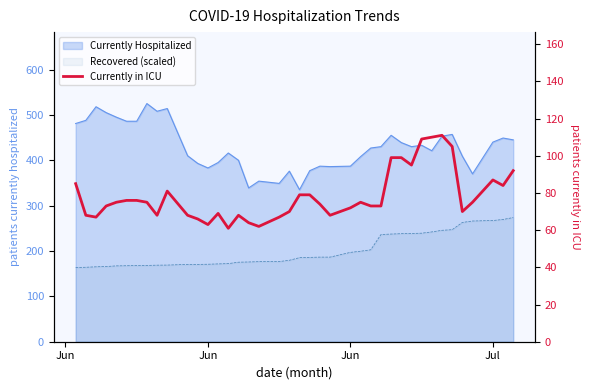

Reading left to right, transcribe all the data shown in this chart.

85	68	67	73	75	76	76	75	68	81	68	66	63	69	61	68	64	62	67	70	79	79	74	68	72	75	73	73	99	99	95	109	110	111	105	70	75	87	84	92